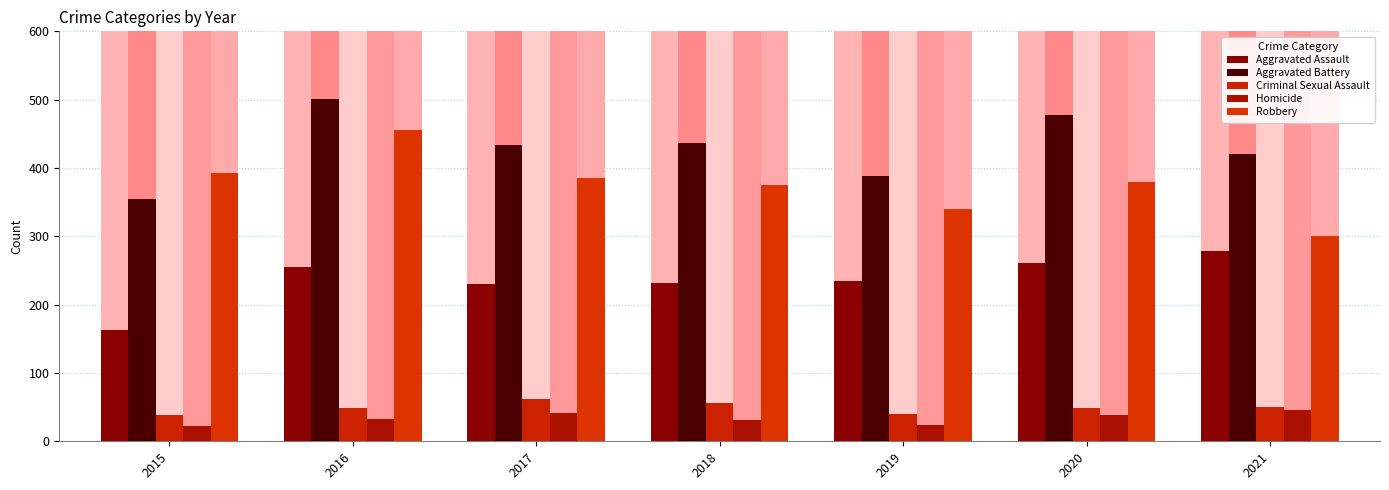

List the labels in order of Robbery value, smallest first.

2021, 2019, 2018, 2020, 2017, 2015, 2016